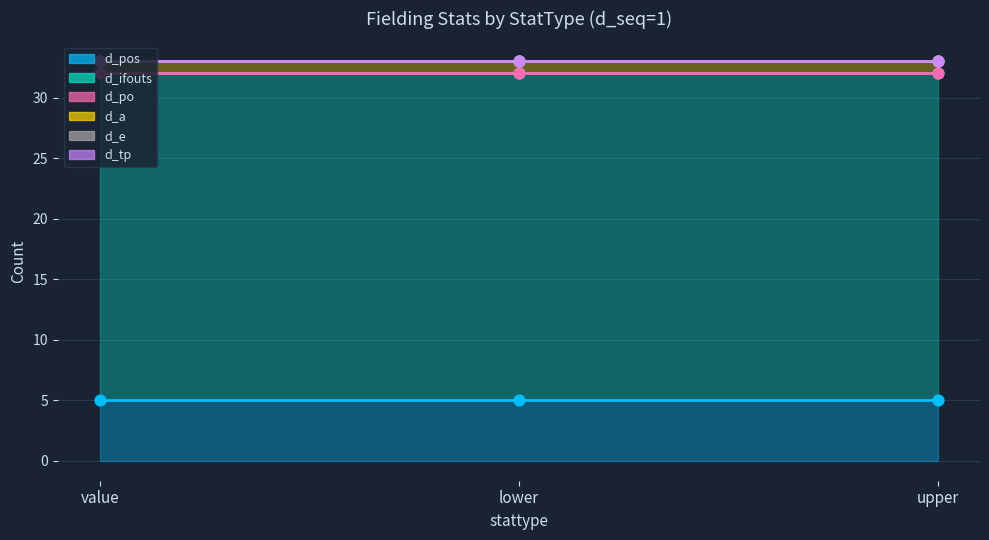

What is the total value across all series at lower?

33